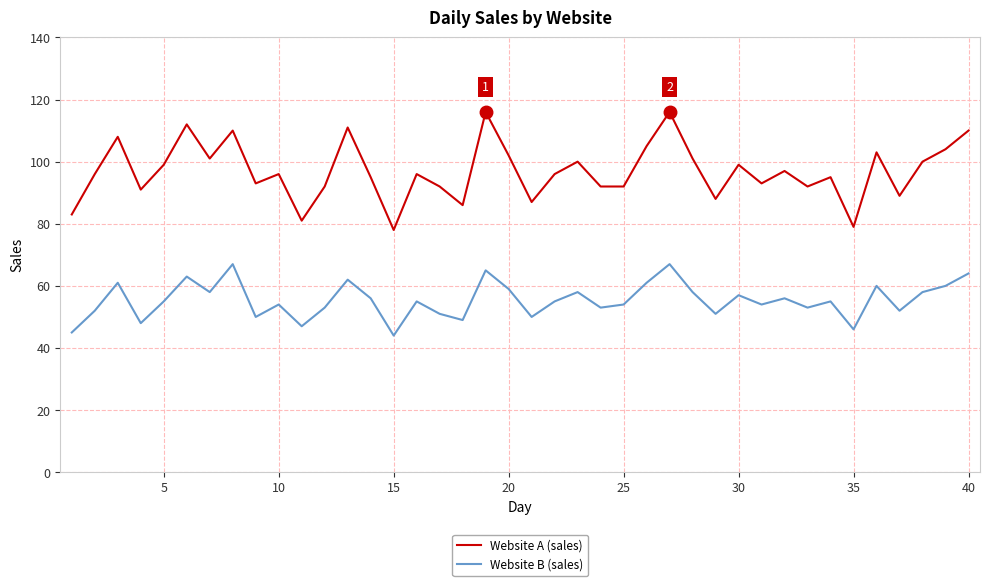

True or false: Website B (sales) and Website A (sales) cross at least once.

False